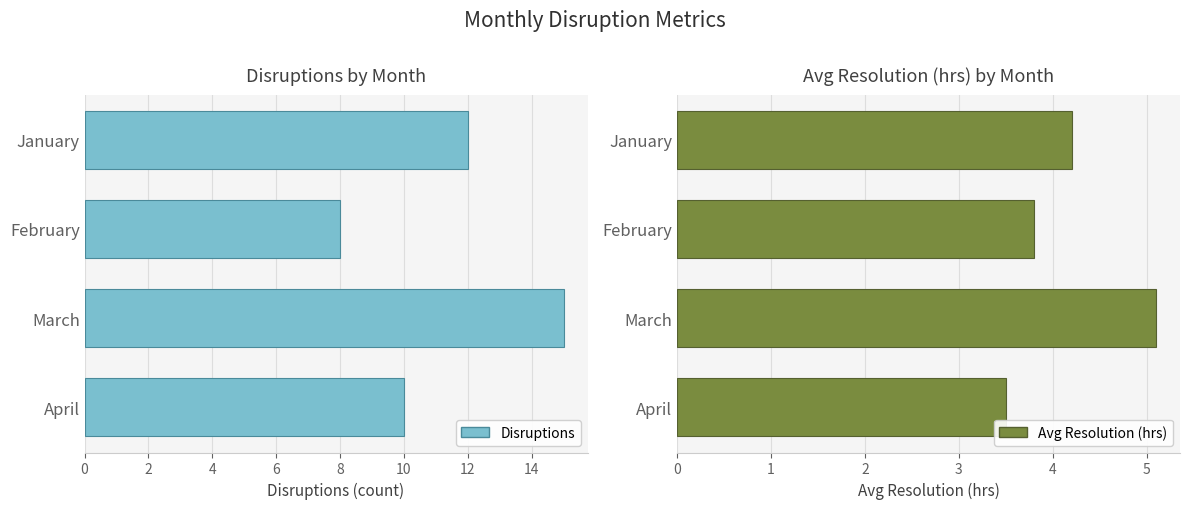

How many values in the Disruptions series are below 12?

2